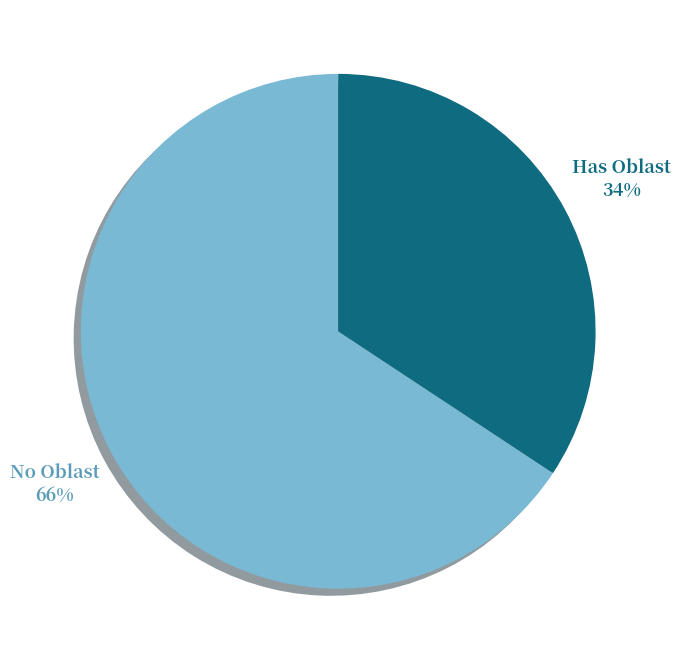

To the nearest percent, what is the average slice percentage?

50%